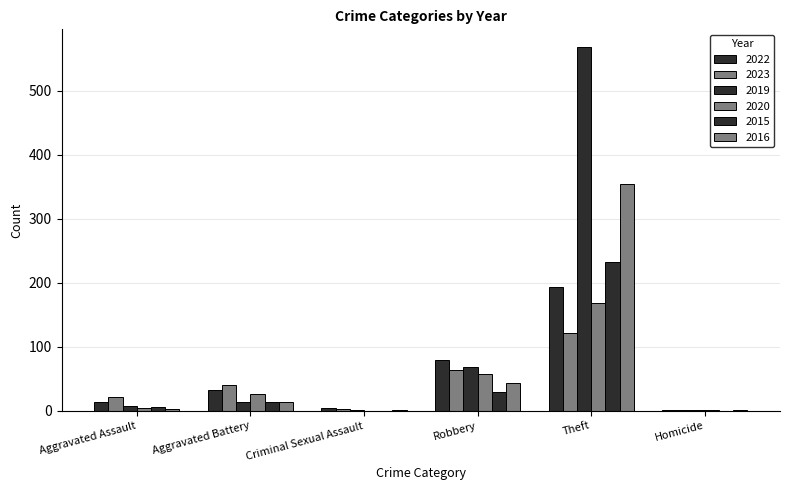

Which series changed the most between Aggravated Assault and Theft?

2019